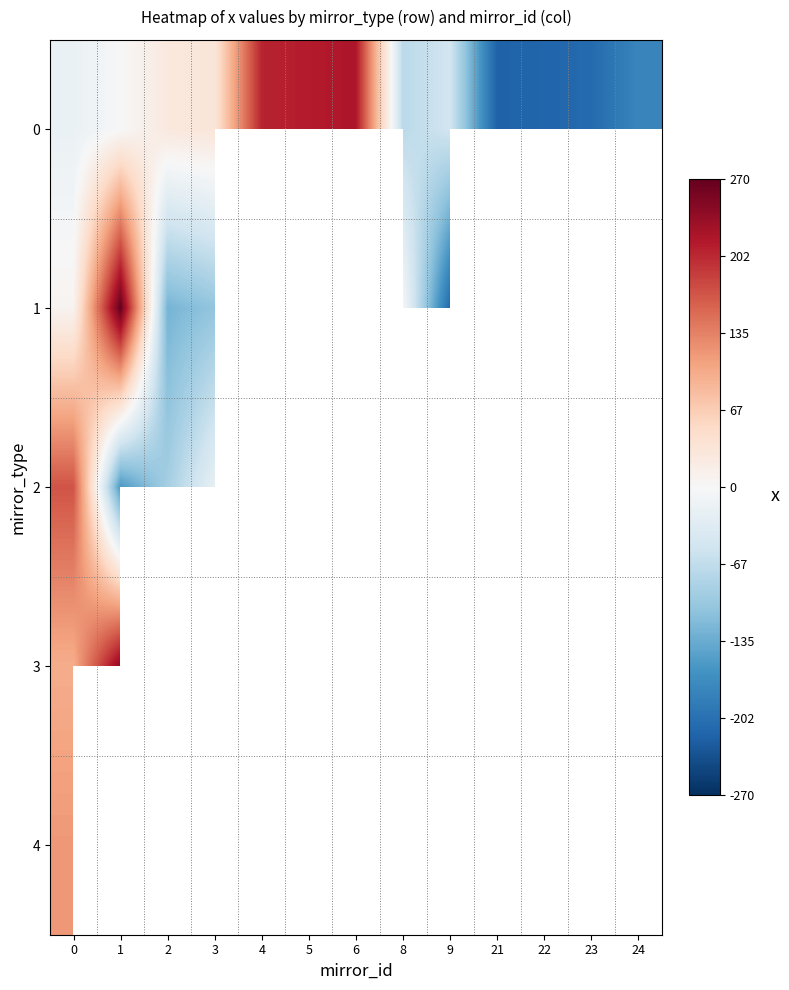

Count the number of data series in this chart.

5